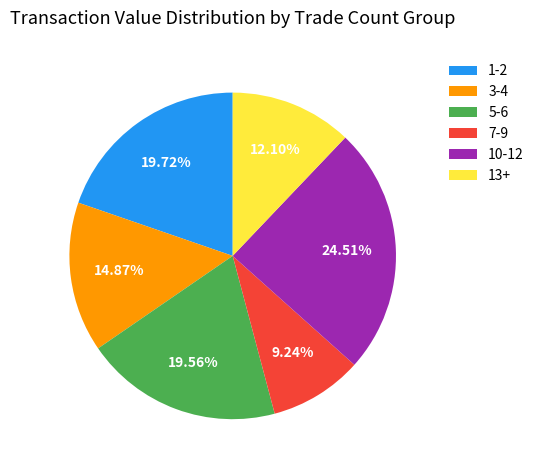

What is the ratio of the value at 5-6 to the value at 7-9?

2.1